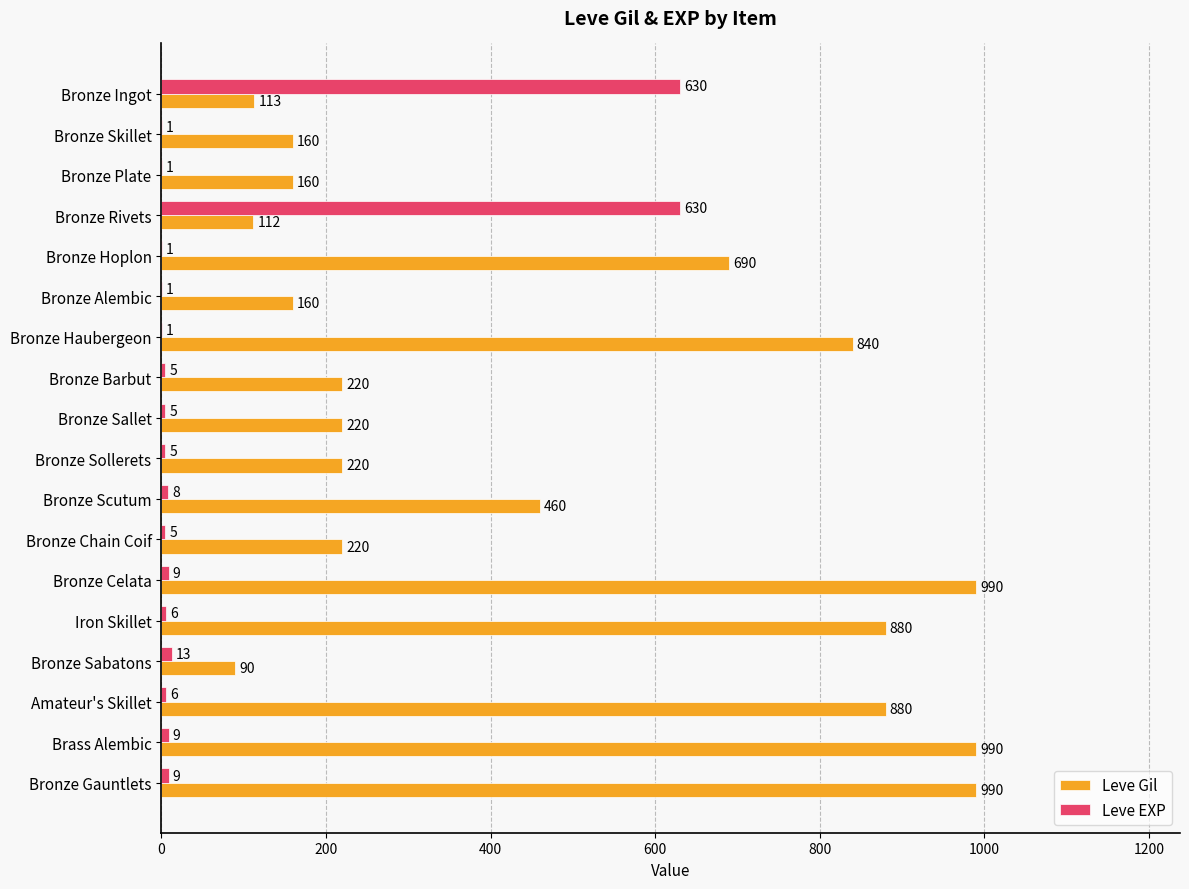

Is it true that Leve Gil equals 112 at Bronze Rivets?

True